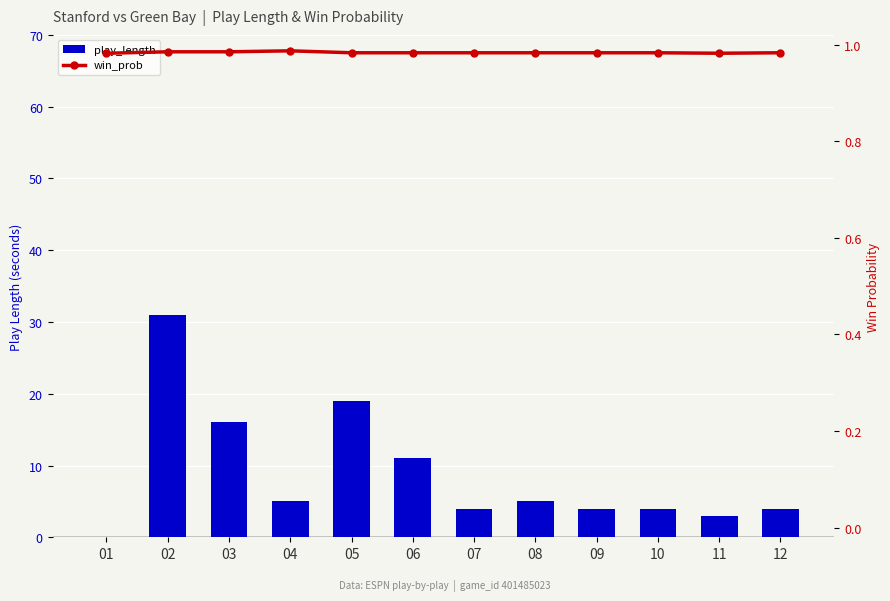

Is the value of win_prob at 09 greater than the value of play_length at 02?

No